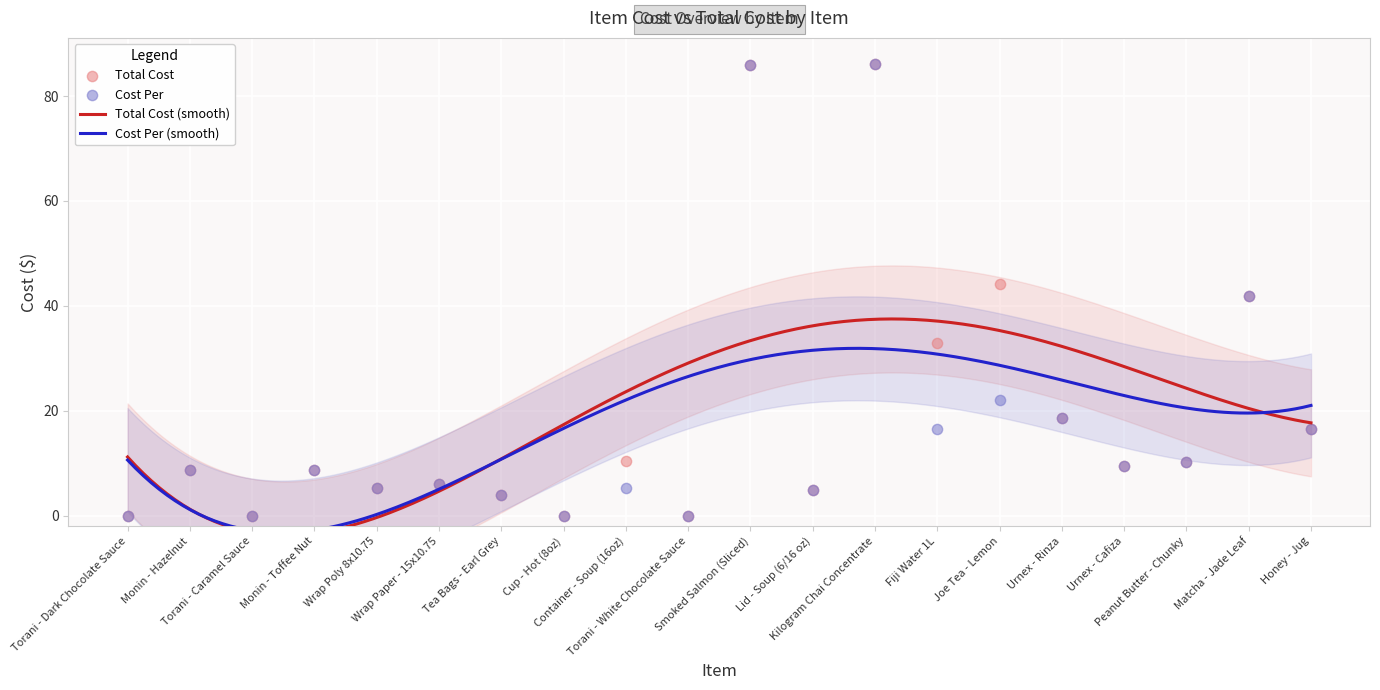

Which series contains the highest Y value?

Total Cost